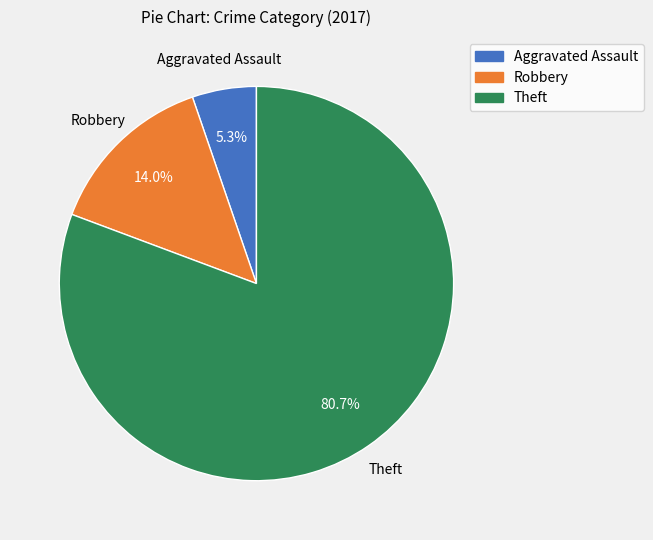

To the nearest percent, what is the difference between the largest and smallest slice percentages?

75%